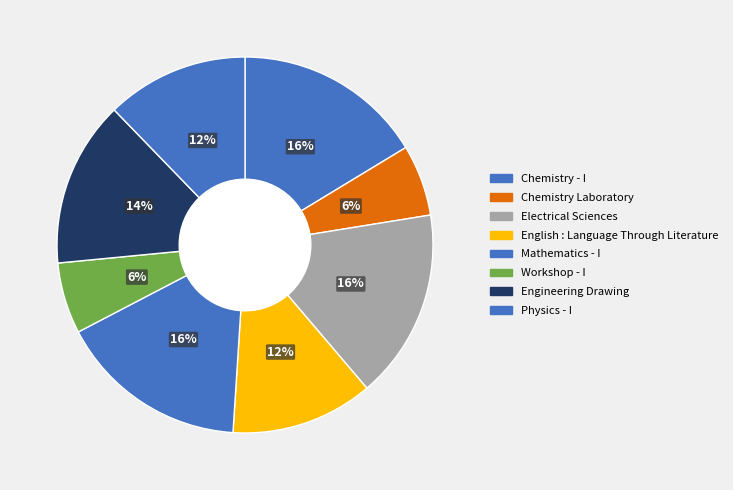

Rank the categories by value from highest to lowest.

Chemistry - I, Electrical Sciences, Mathematics - I, Engineering Drawing, English : Language Through Literature, Physics - I, Chemistry Laboratory, Workshop - I